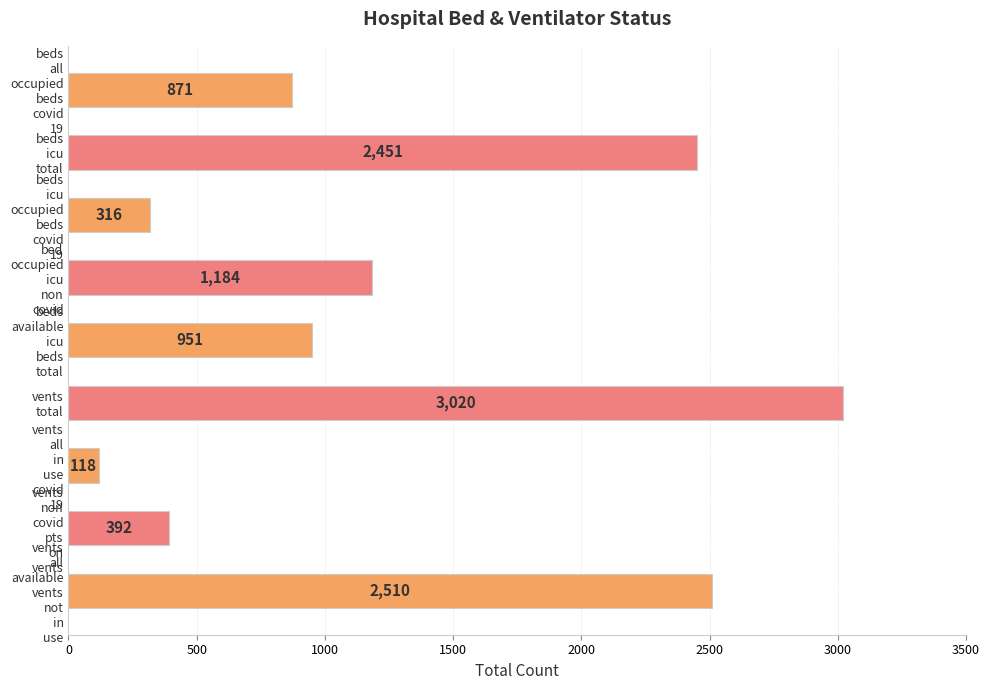

What is the smallest value displayed?

118